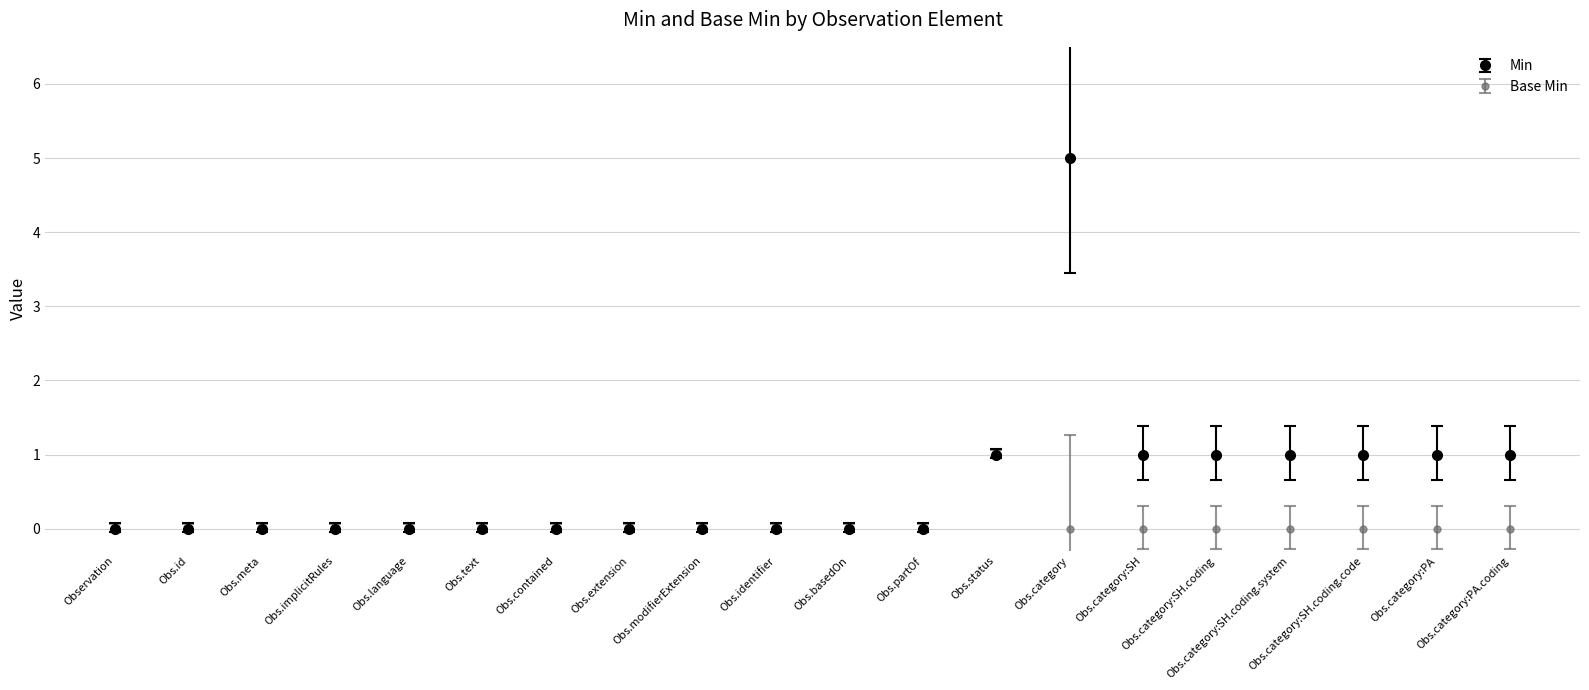

Which series has the widest spread of values?

Min